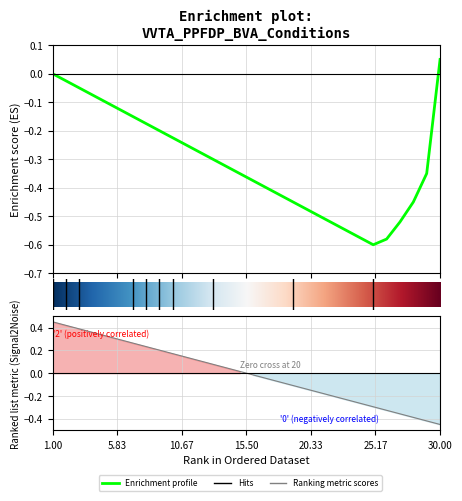

How many categories are shown in the chart?

30